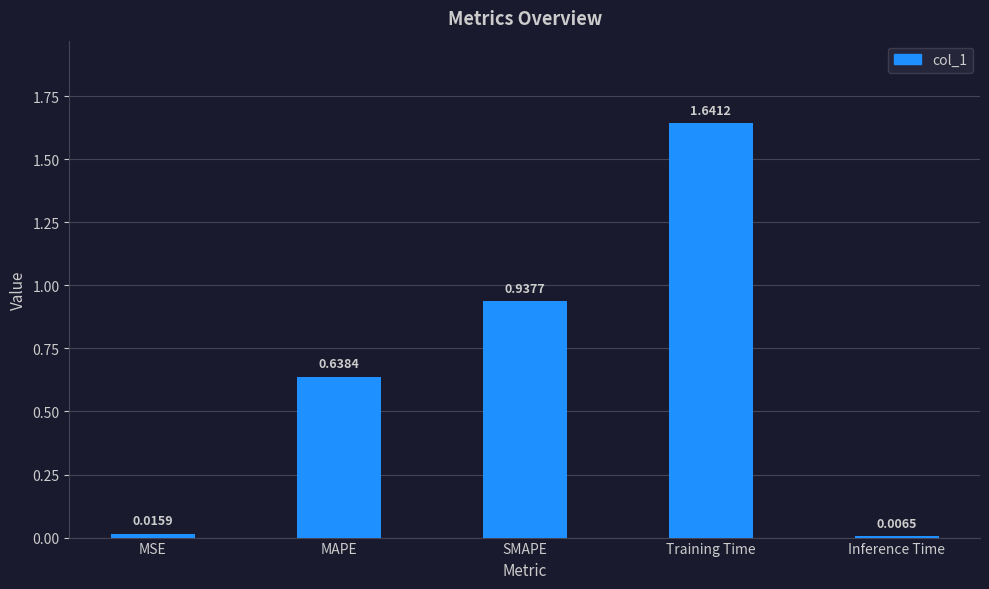

Which category has the highest value across all series?

Training Time